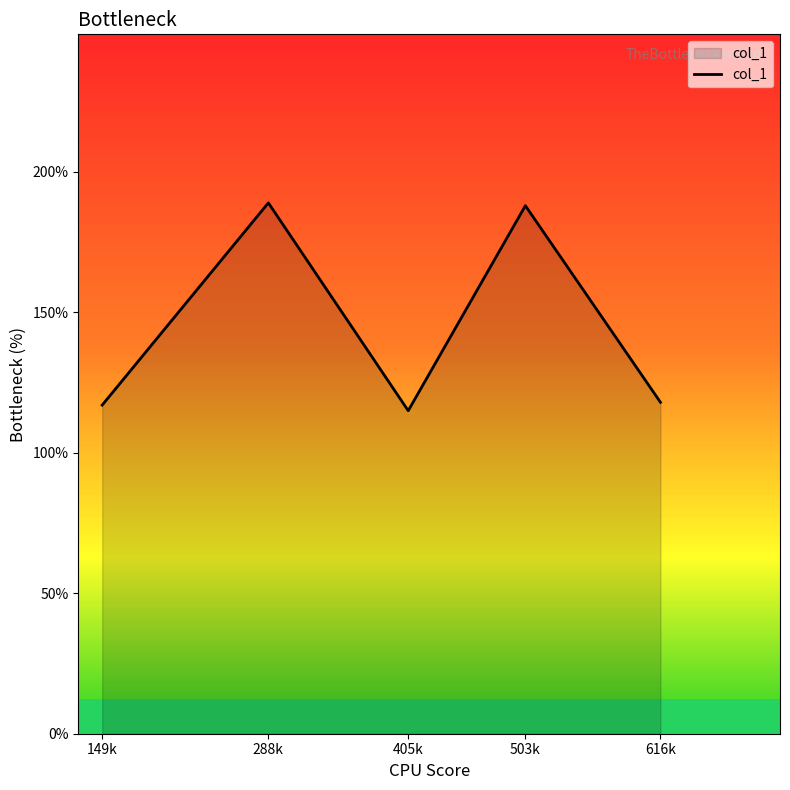

Between 149k and 503k, which is larger?

503k